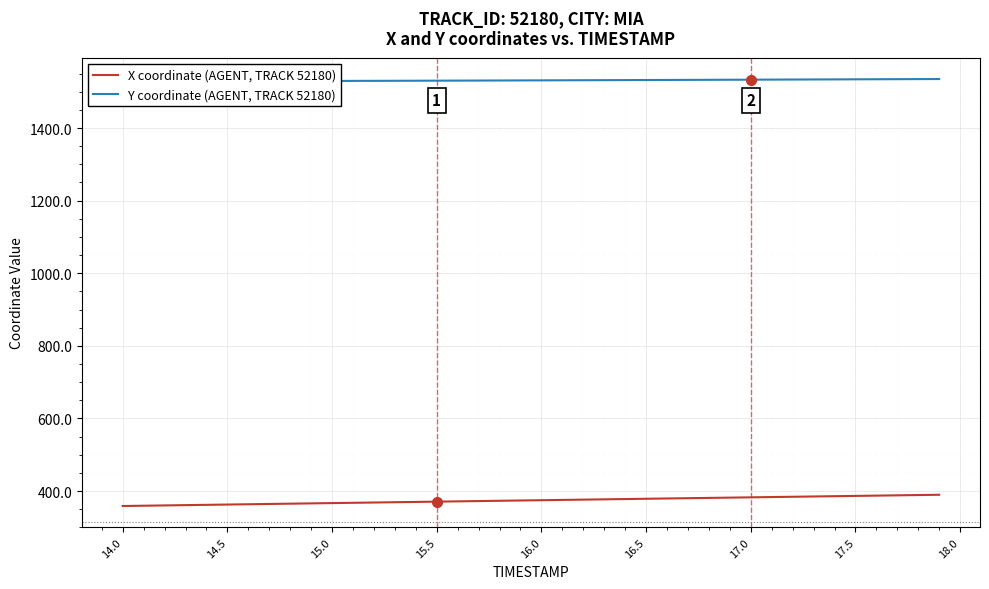

The value of X coordinate (AGENT, TRACK 52180) at 17.5 is 386.5. True or false?

True